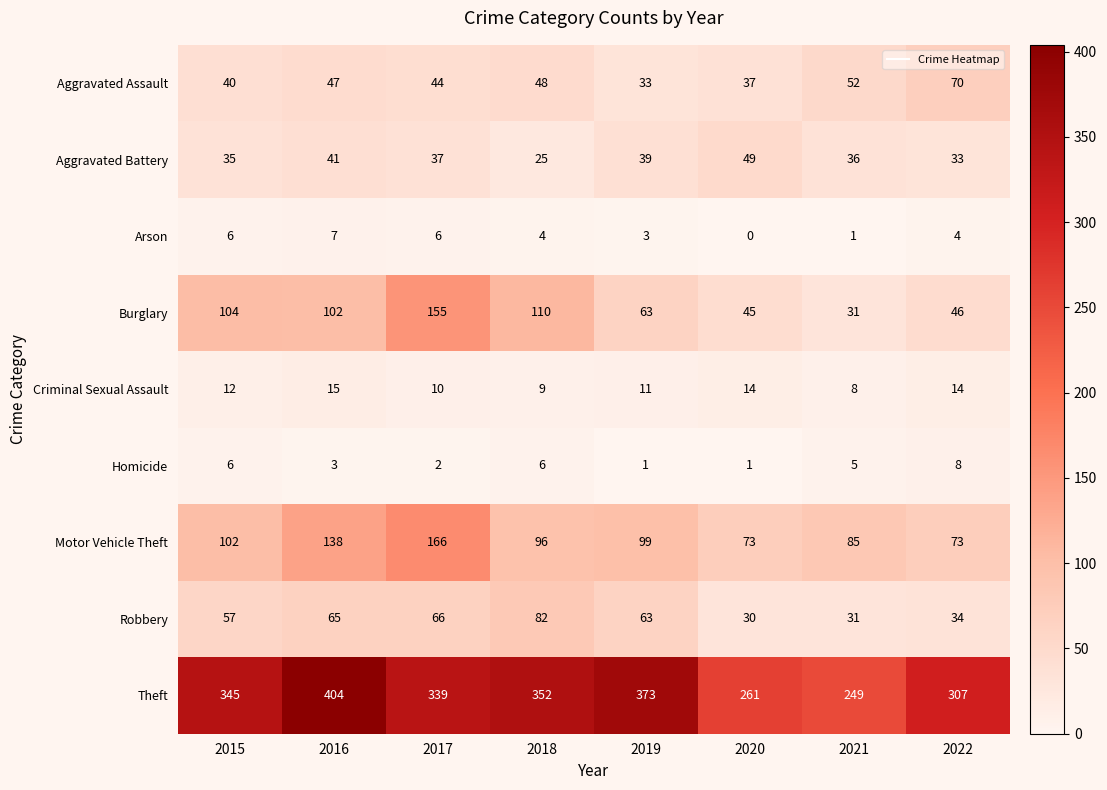

At which label is Robbery closest to 56?

2015